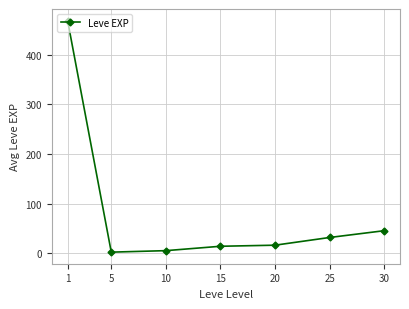

True or false: there are more than 1 points higher than both neighbors.

False